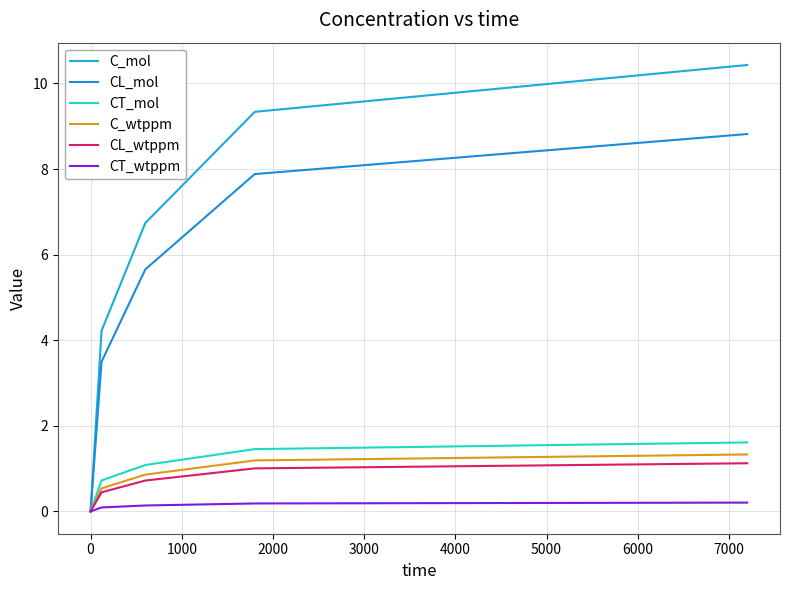

Reading right to left, transcribe all the data shown in this chart.

C_mol: 10.4	9.3	6.7	4.2	0.0
CL_mol: 8.8	7.9	5.7	3.5	0.0
CT_mol: 1.6	1.5	1.1	0.7	0.0
C_wtppm: 1.3	1.2	0.9	0.5	0.0
CL_wtppm: 1.1	1.0	0.7	0.4	0.0
CT_wtppm: 0.2	0.2	0.1	0.1	0.0